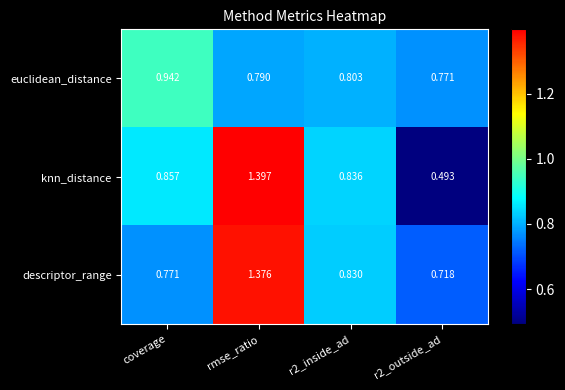

Rank the series at coverage from lowest to highest value.

descriptor_range, knn_distance, euclidean_distance